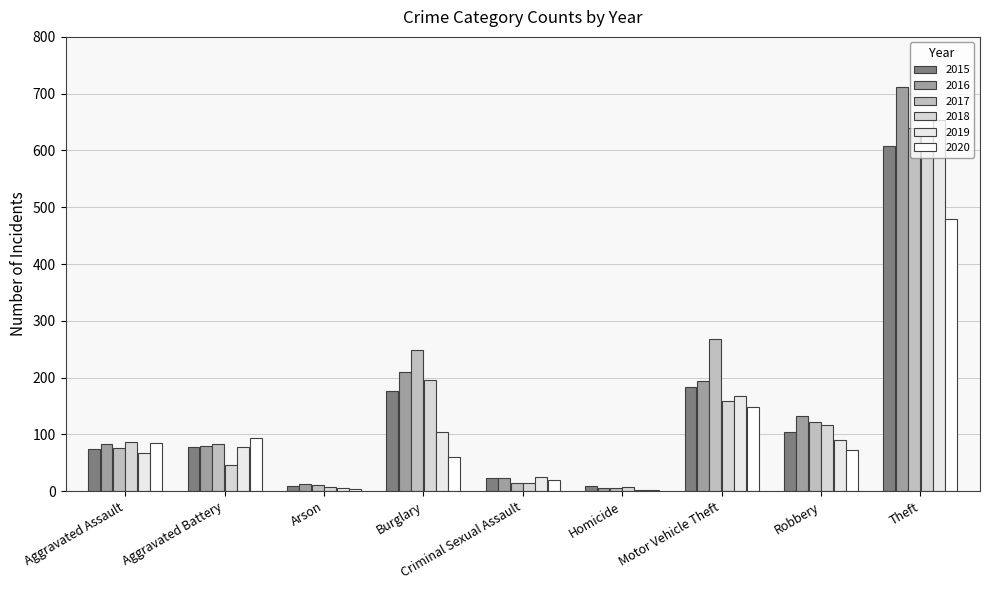

At Homicide, list the series in order from largest to smallest.

2015, 2018, 2017, 2016, 2019, 2020